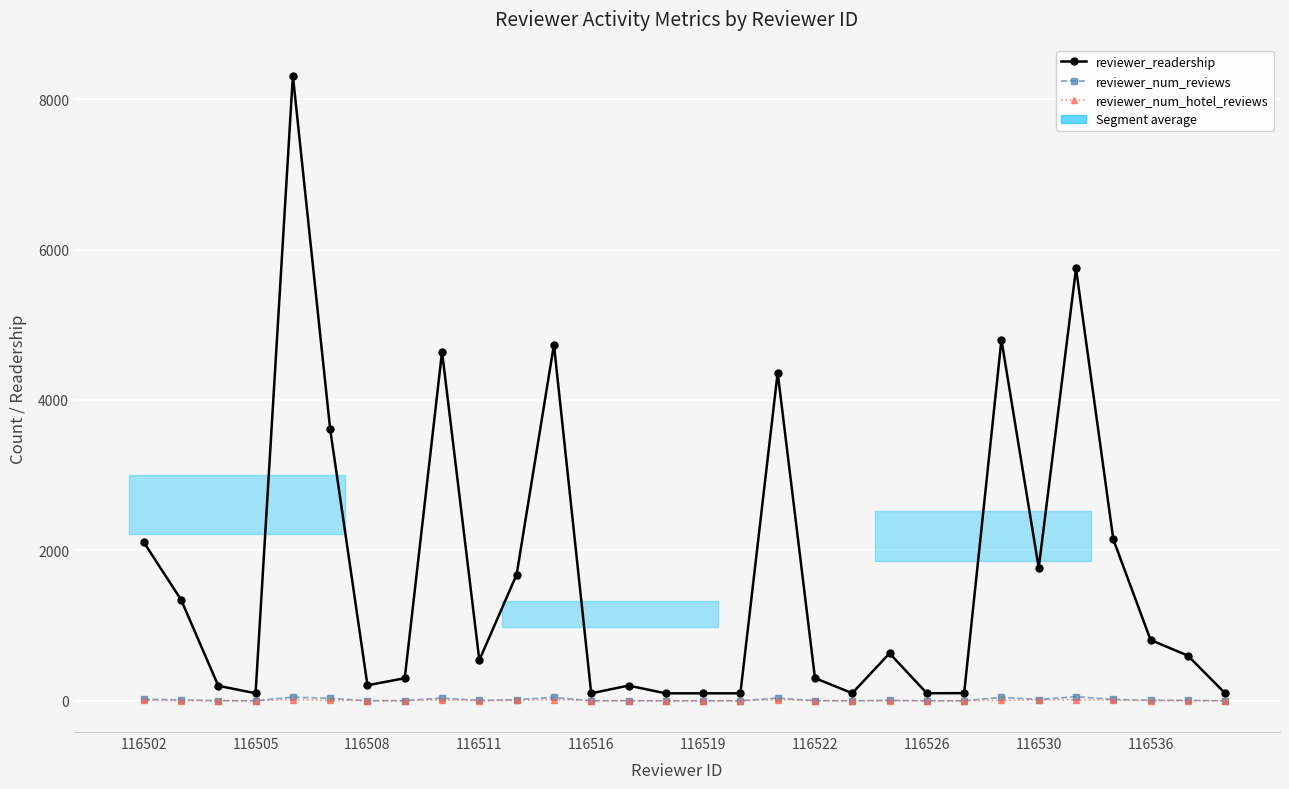

True or false: reviewer_num_reviews and reviewer_readership intersect in this chart.

False